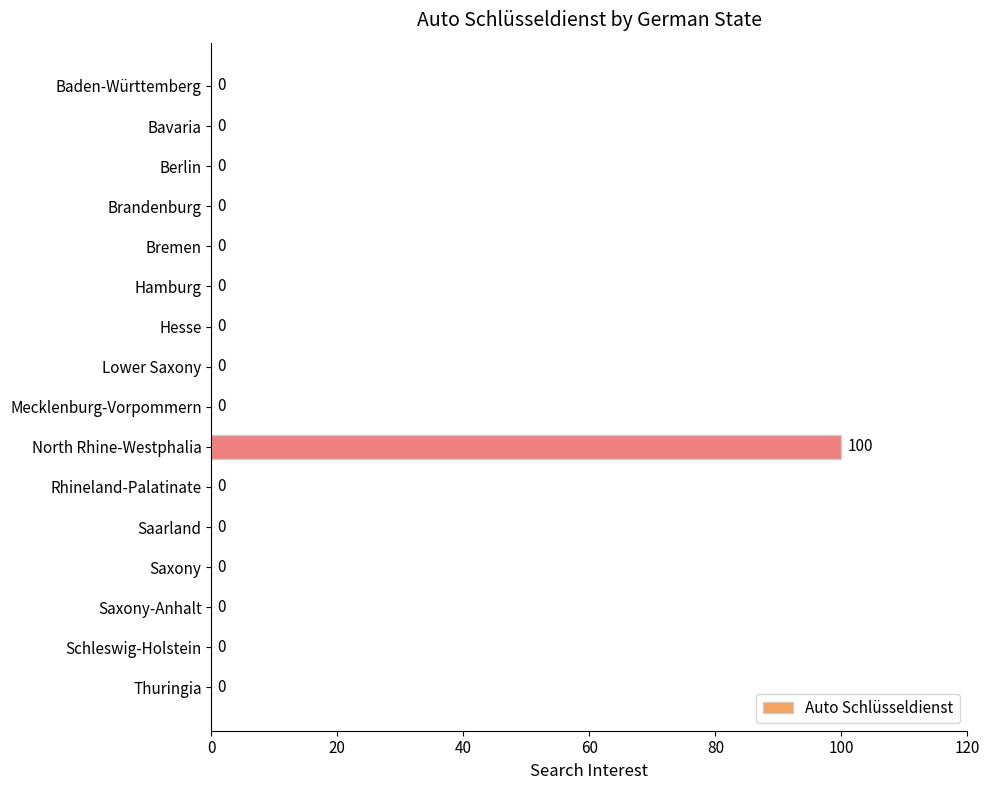

What is the sum of all values?

100